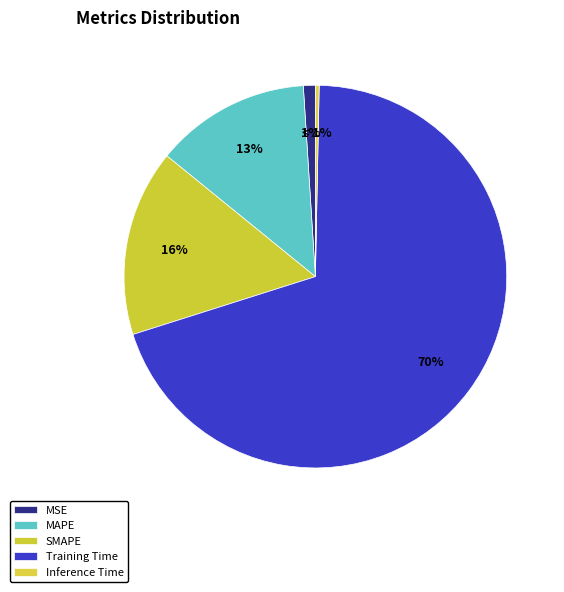

To the nearest percent, what is the average slice percentage?

20%